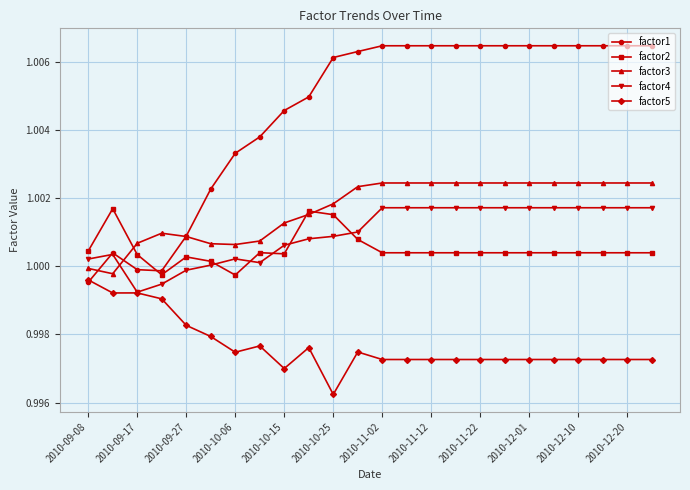

Count the number of data series in this chart.

5